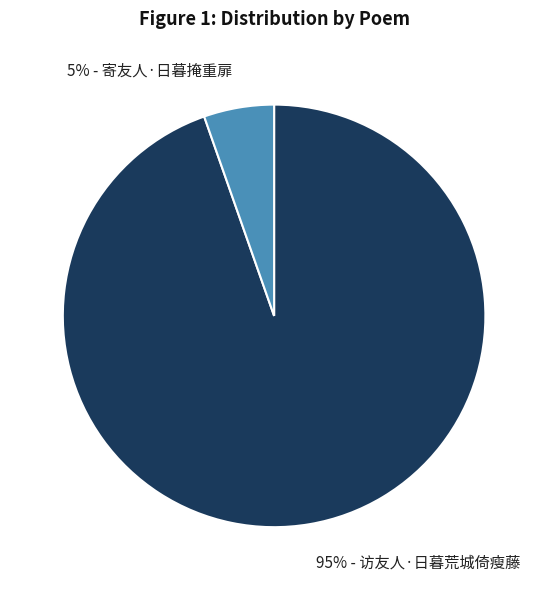

Combined, do 5% - 寄友人·日暮掩重扉 and 95% - 访友人·日暮荒城倚瘦藤 account for over 50%?

Yes